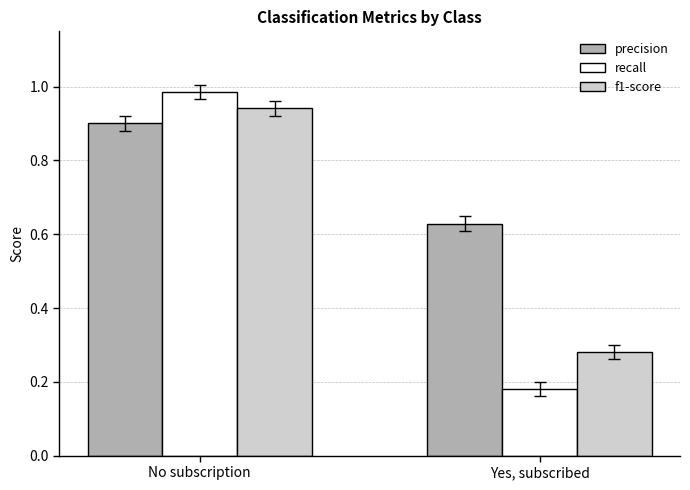

What is the sum of all recall values?

1.2